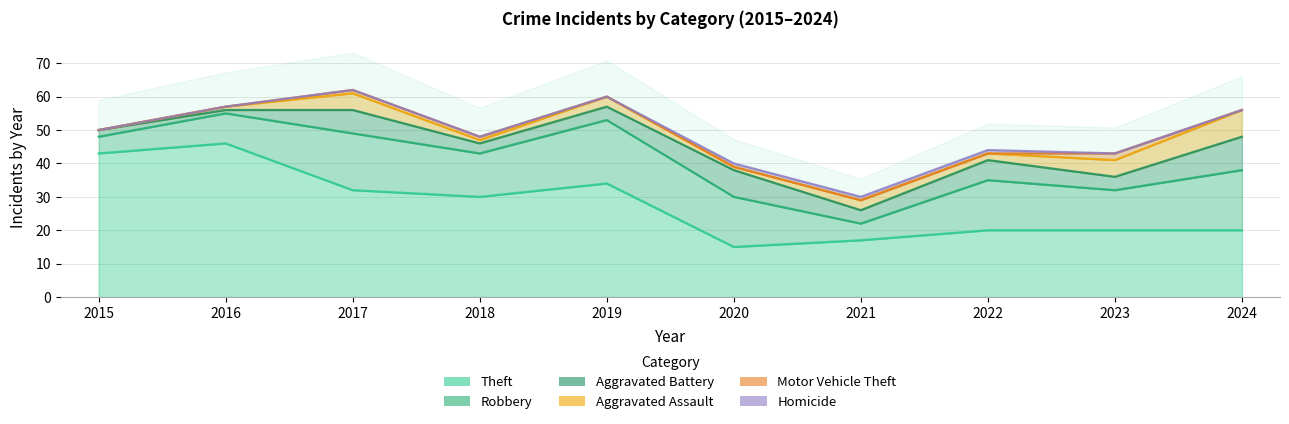

Rank the series by their maximum value, from highest to lowest.

Theft, Robbery, Aggravated Battery, Aggravated Assault, Motor Vehicle Theft, Homicide